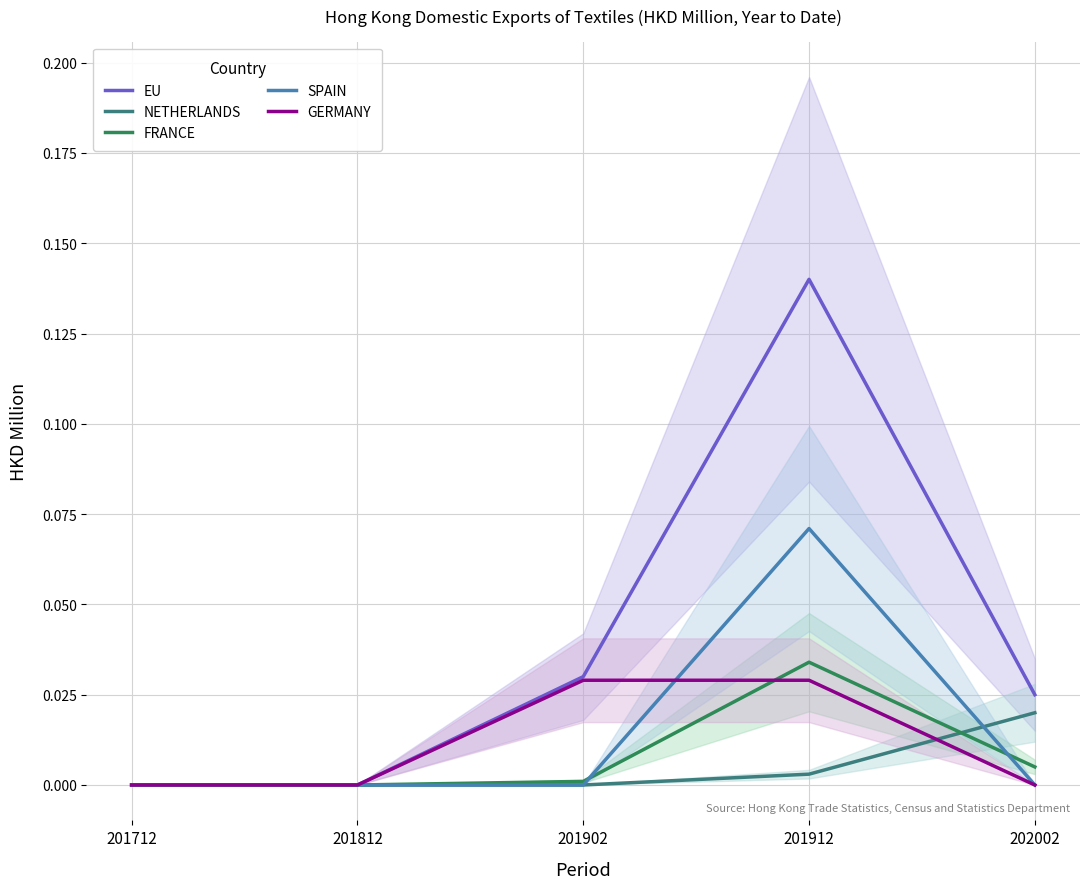

How many times do GERMANY and FRANCE cross each other?

1